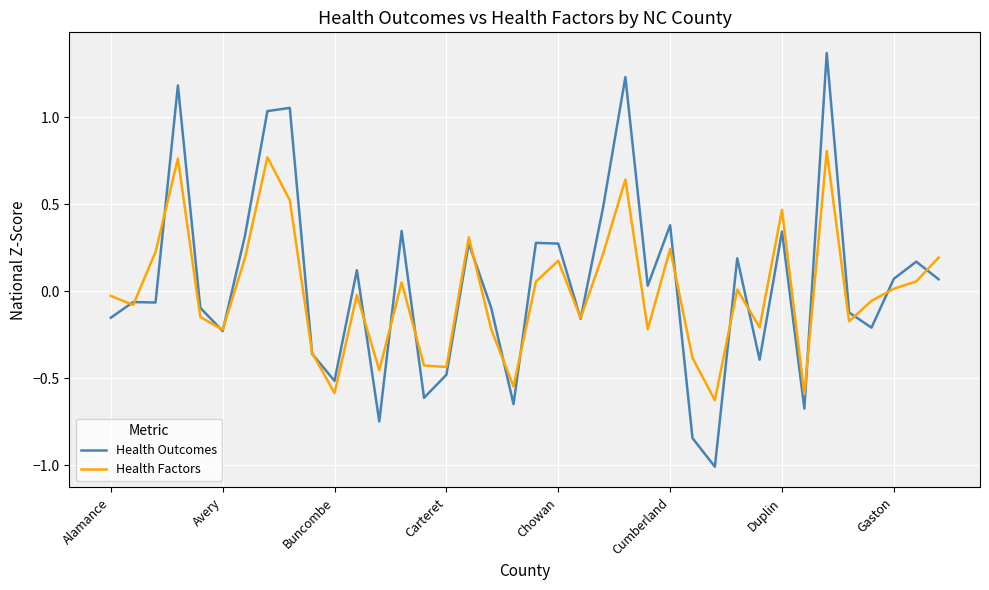

How many lines are shown in the chart?

2